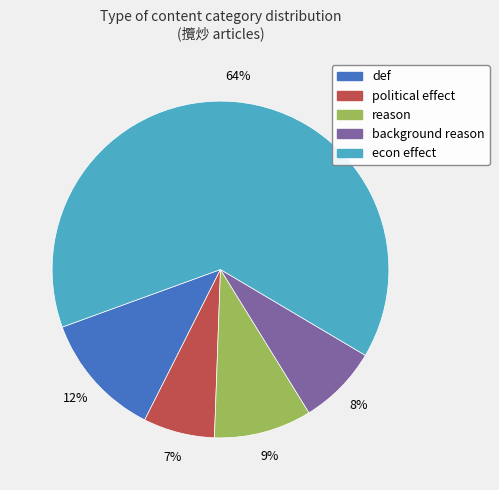

Is there any slice that represents more than half of the pie?

Yes